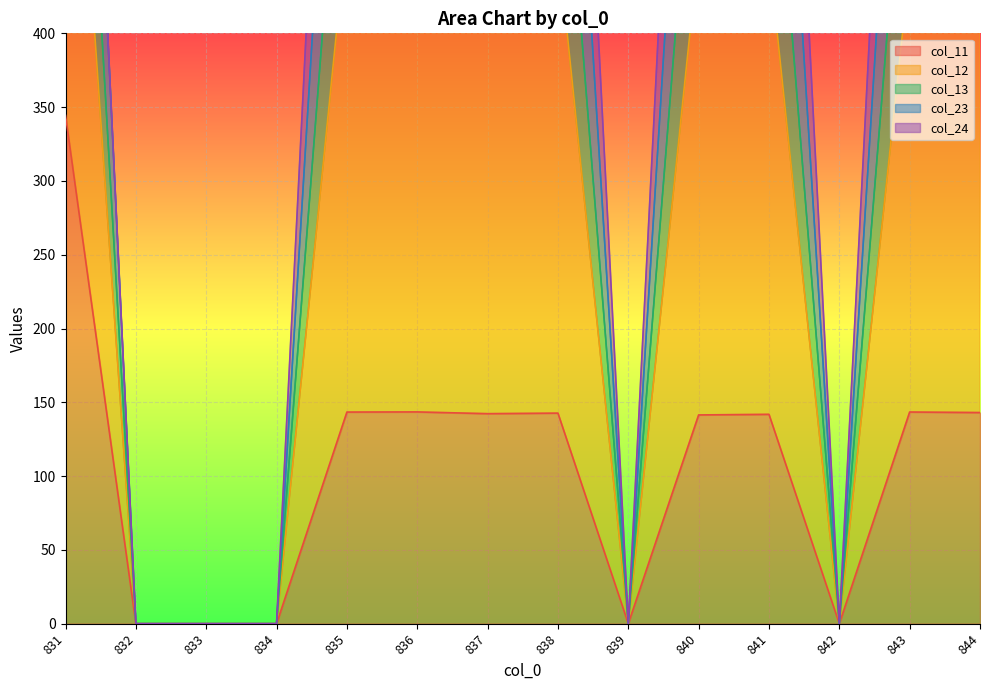

What is the maximum value shown in the chart?

998.2